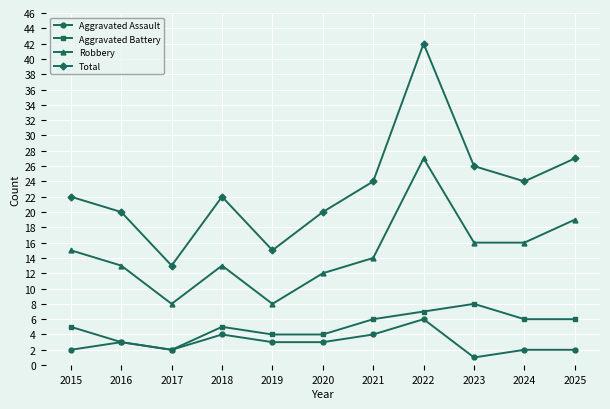

Reading right to left, what are all the values shown in this chart?

Aggravated Assault: 2	2	1	6	4	3	3	4	2	3	2
Aggravated Battery: 6	6	8	7	6	4	4	5	2	3	5
Robbery: 19	16	16	27	14	12	8	13	8	13	15
Total: 27	24	26	42	24	20	15	22	13	20	22